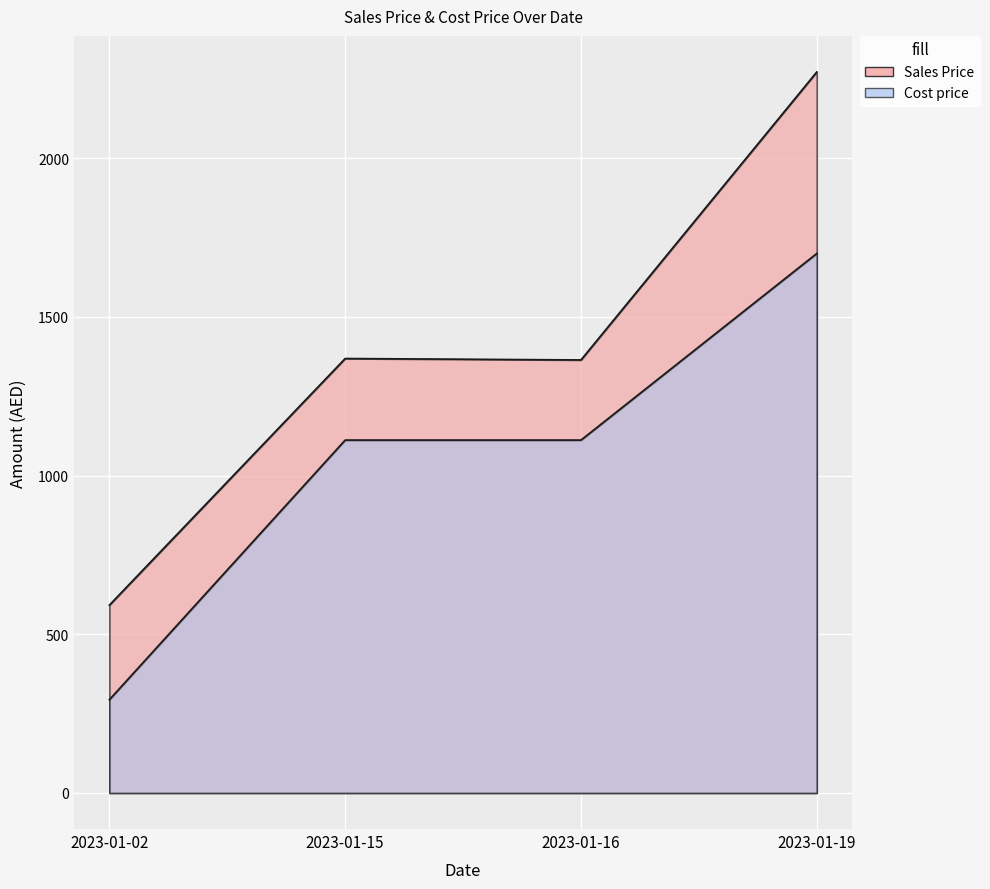

Reading right to left, transcribe all the data shown in this chart.

Sales Price: 2023-01-19=2272.0	2023-01-16=1364.5	2023-01-15=1369.0	2023-01-02=592.0
Cost price: 2023-01-19=1700.0	2023-01-16=1112.0	2023-01-15=1112.0	2023-01-02=294.0